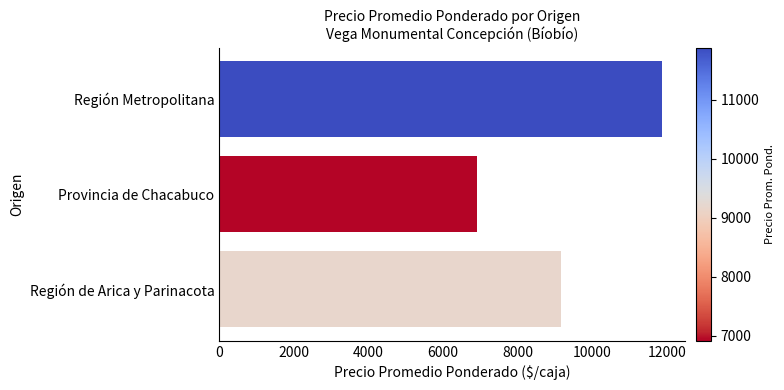

The chart shows a value of 13657 at Región de Arica y Parinacota. True or false?

False